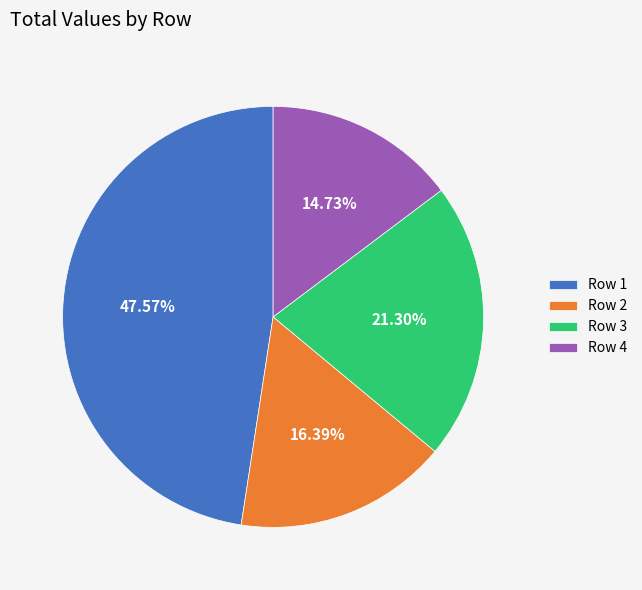

To the nearest percent, what is the combined percentage of Row 2 and Row 1?

64%